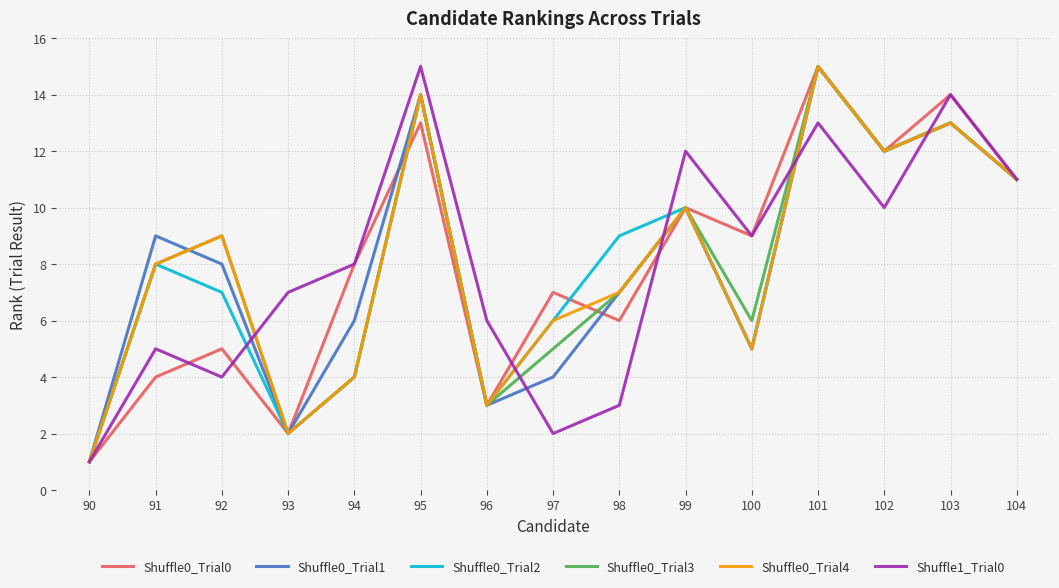

What is the approximate value of Shuffle0_Trial1 at 103, to the nearest 5?

15